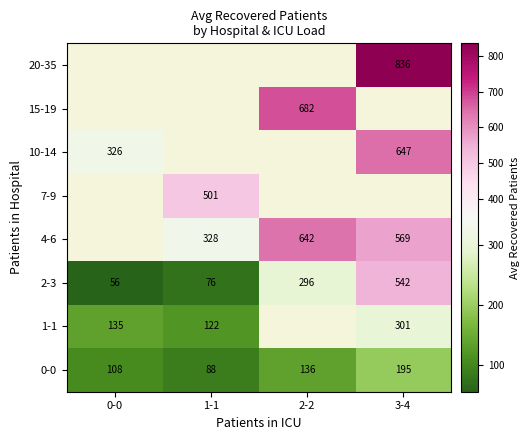

How many data points in 0-0 are less than 136?

2